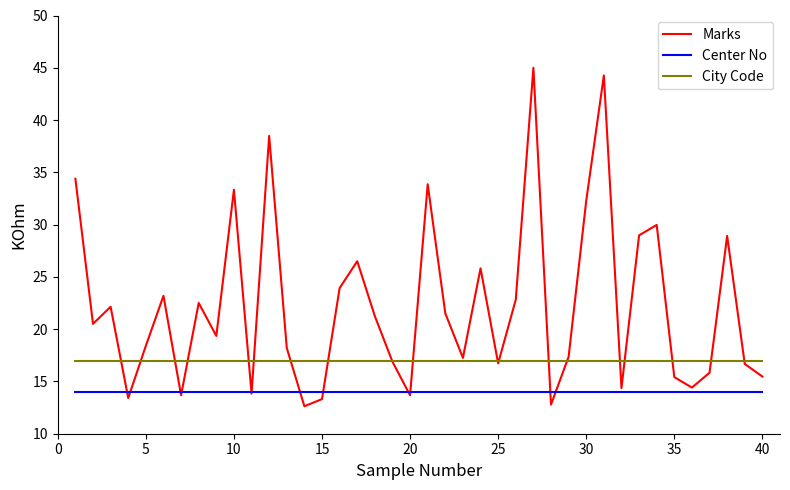

At how many categories does at least one series exceed 26?

11